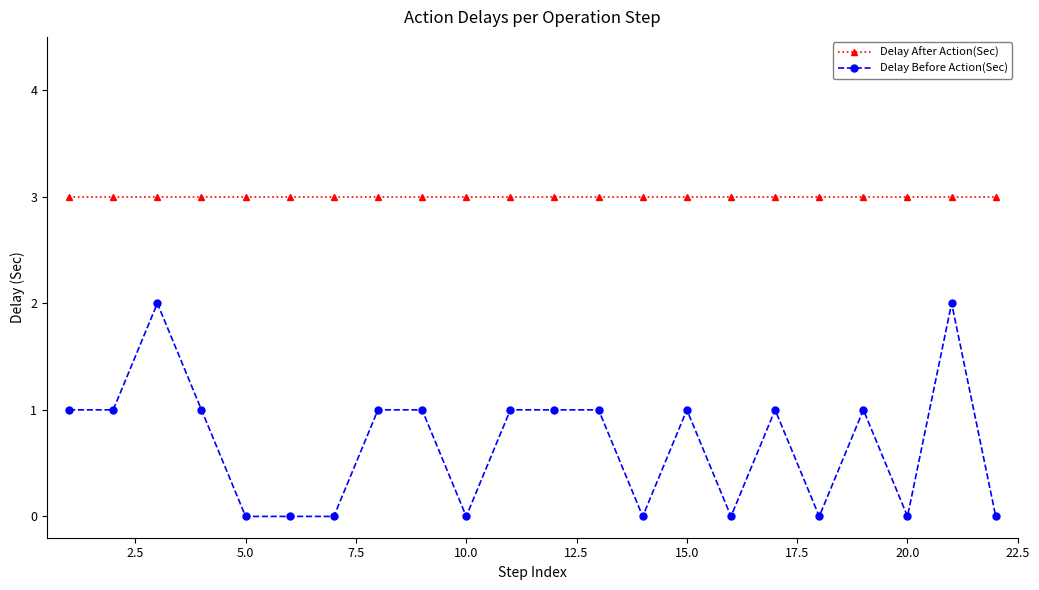

Which series has the largest total across all categories?

Delay After Action(Sec)